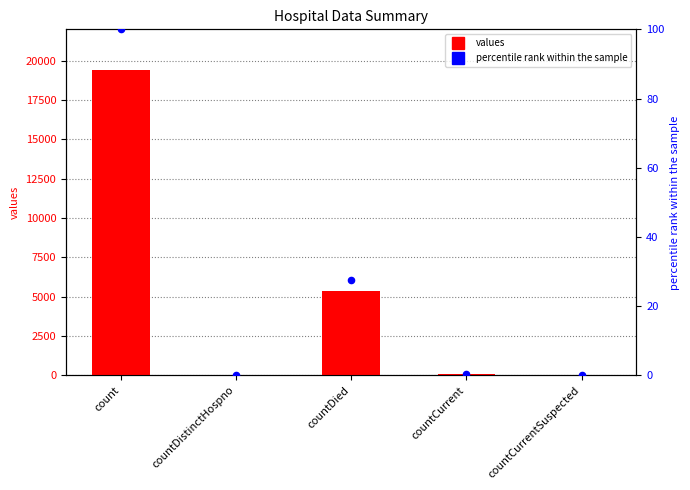

At which category is the sum across all series the highest?

count